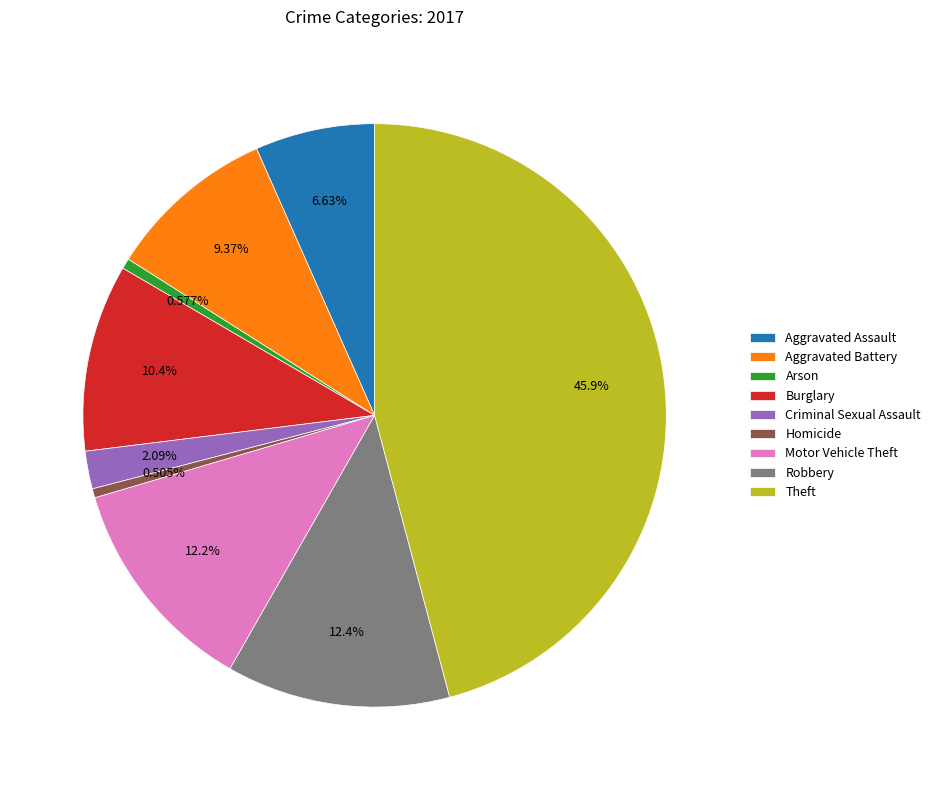

What percentage is the Criminal Sexual Assault slice, to the nearest percent?

2%